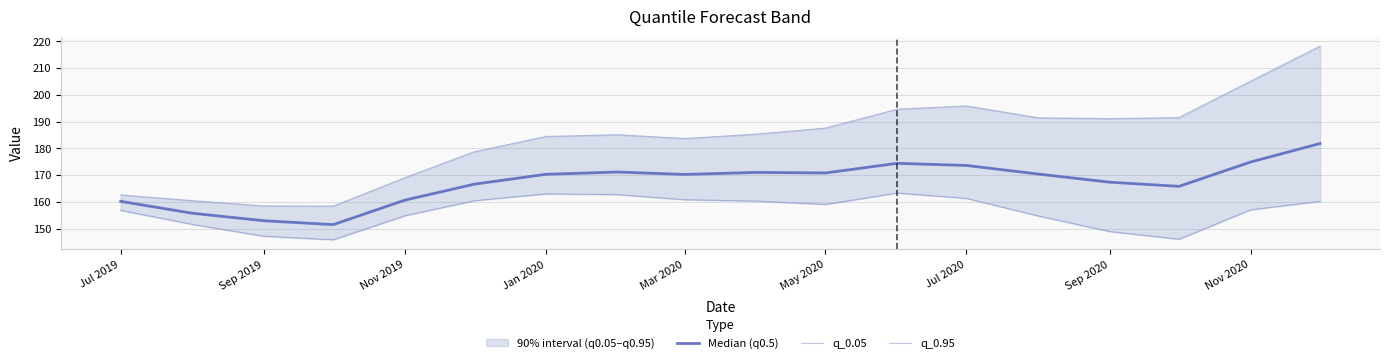

What is the difference between the maximum and minimum values in the q_0.95 series?

59.7